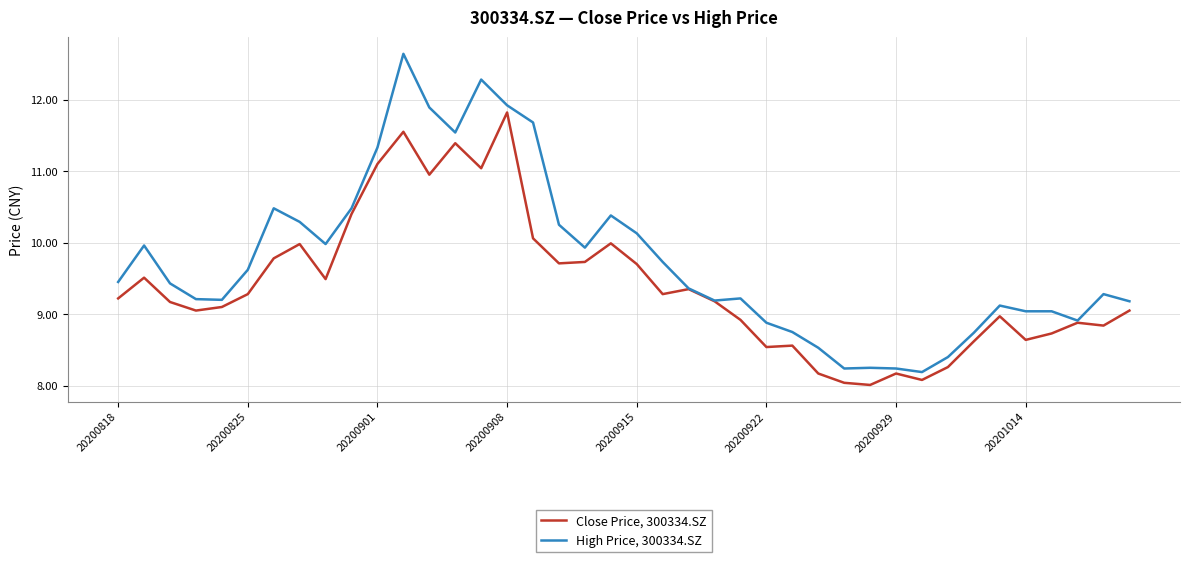

List the series in order of their peak value, lowest first.

Close Price, 300334.SZ, High Price, 300334.SZ